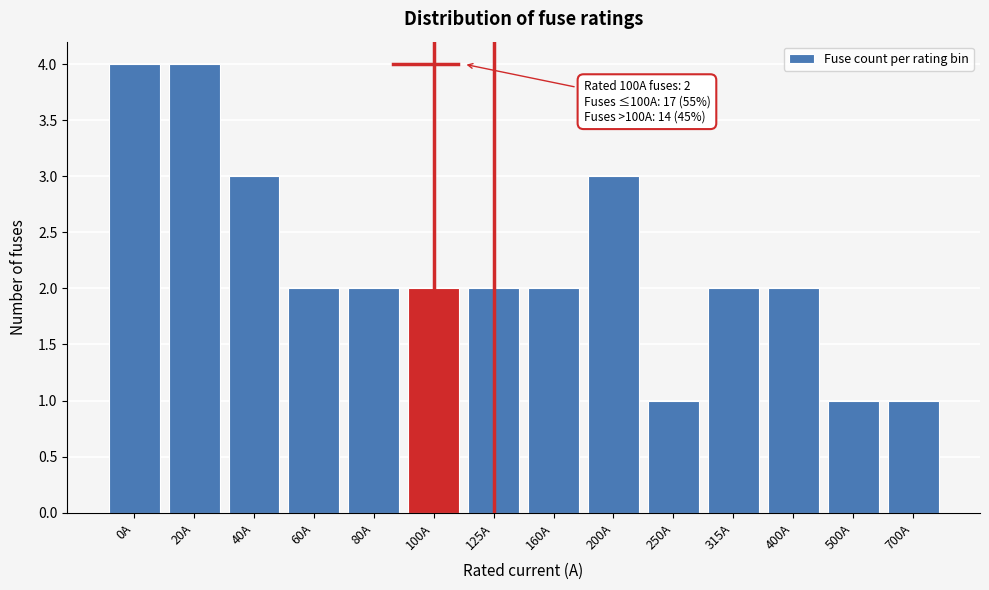

Reading left to right, what are all the values shown in this chart?

0A=4	20A=4	40A=3	60A=2	80A=2	100A=2	125A=2	160A=2	200A=3	250A=1	315A=2	400A=2	500A=1	700A=1